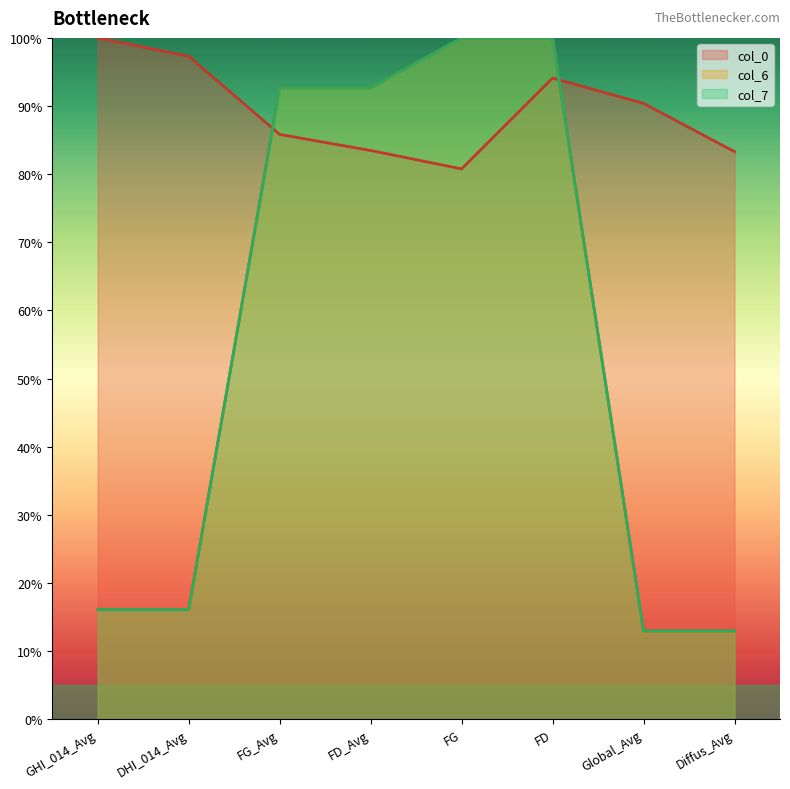

Is the value of col_0 at FD greater than the value of col_7 at FG?

No